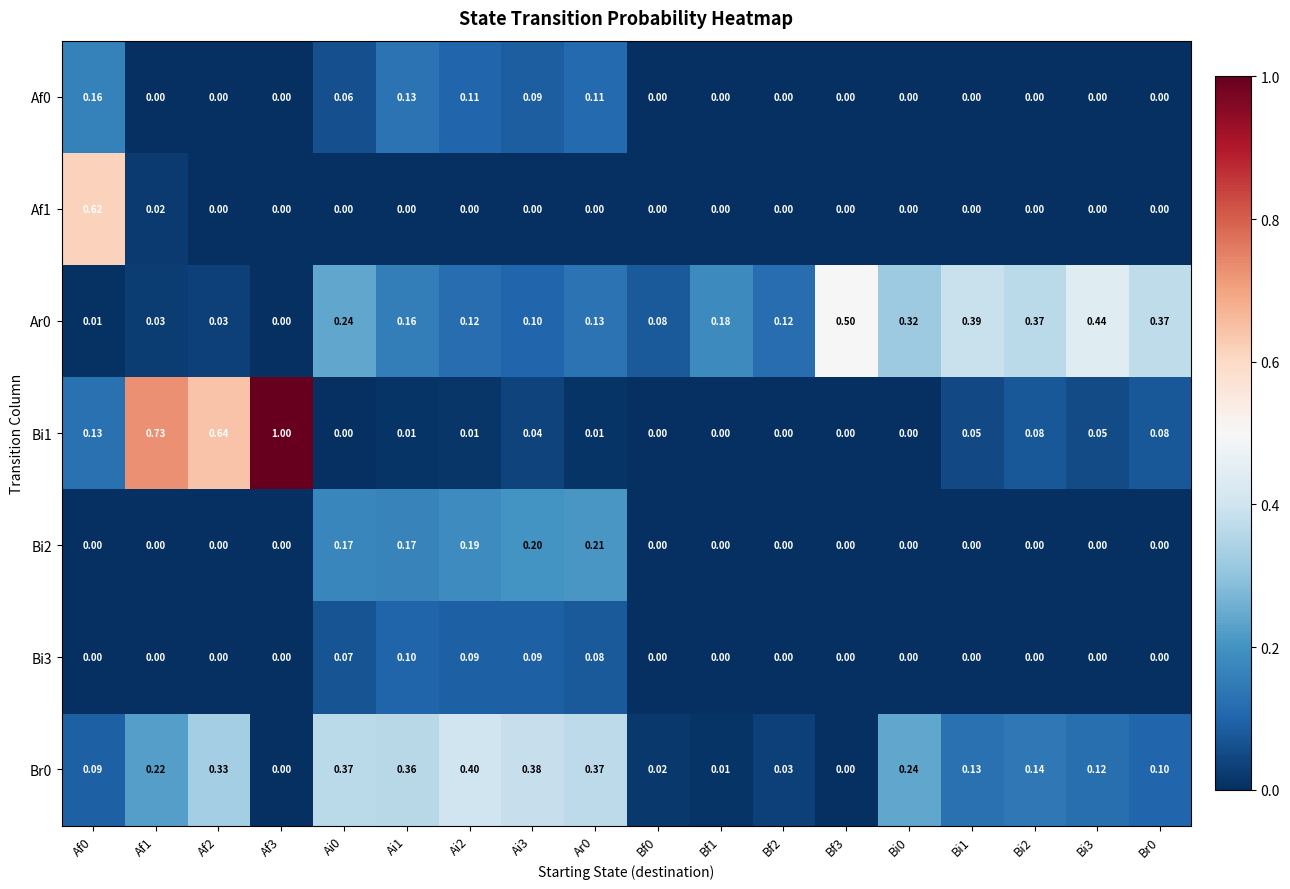

Is the value of Br0 at Bf1 greater than the value of Bi3 at Bf3?

Yes